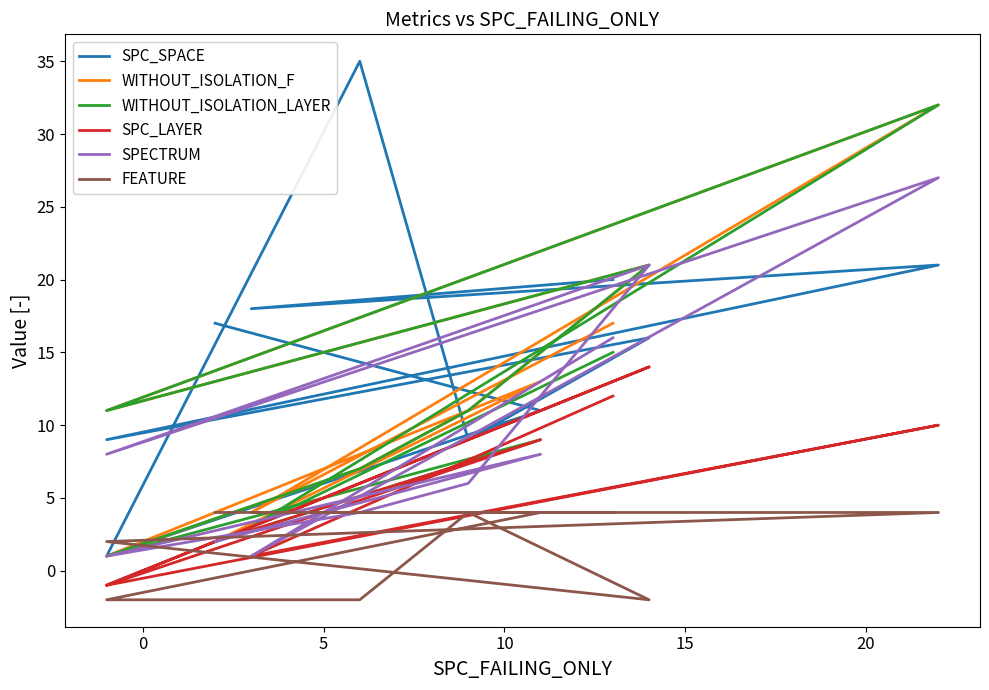

What are all the series names shown in the legend?

SPC_SPACE, WITHOUT_ISOLATION_F, WITHOUT_ISOLATION_LAYER, SPC_LAYER, SPECTRUM, FEATURE